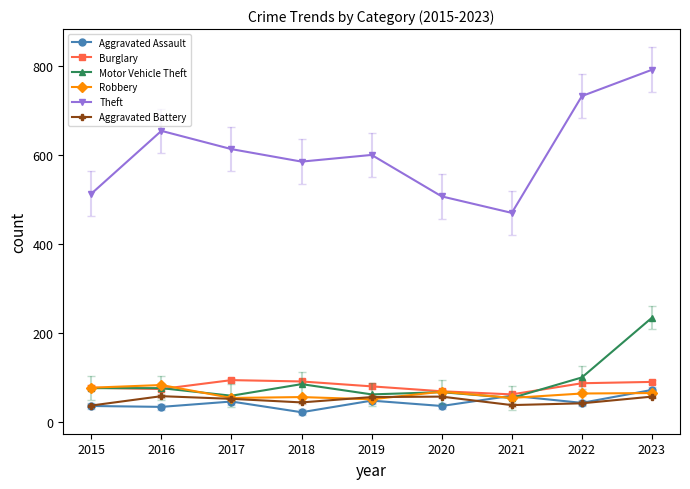

True or false: Burglary and Theft cross at least once.

False